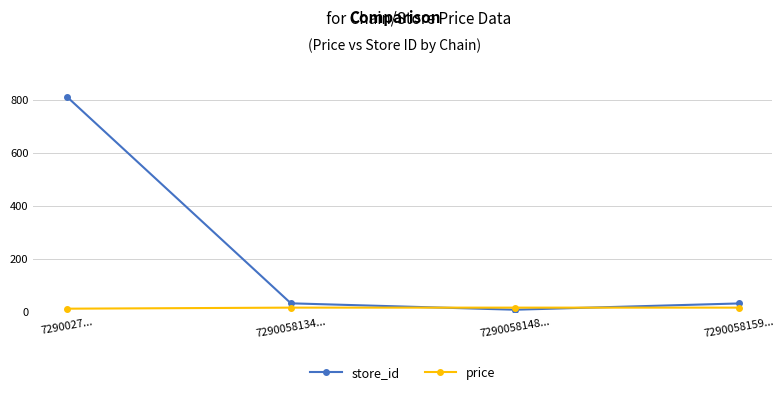

True or false: store_id has a value of 812.0 at 7290027....

True